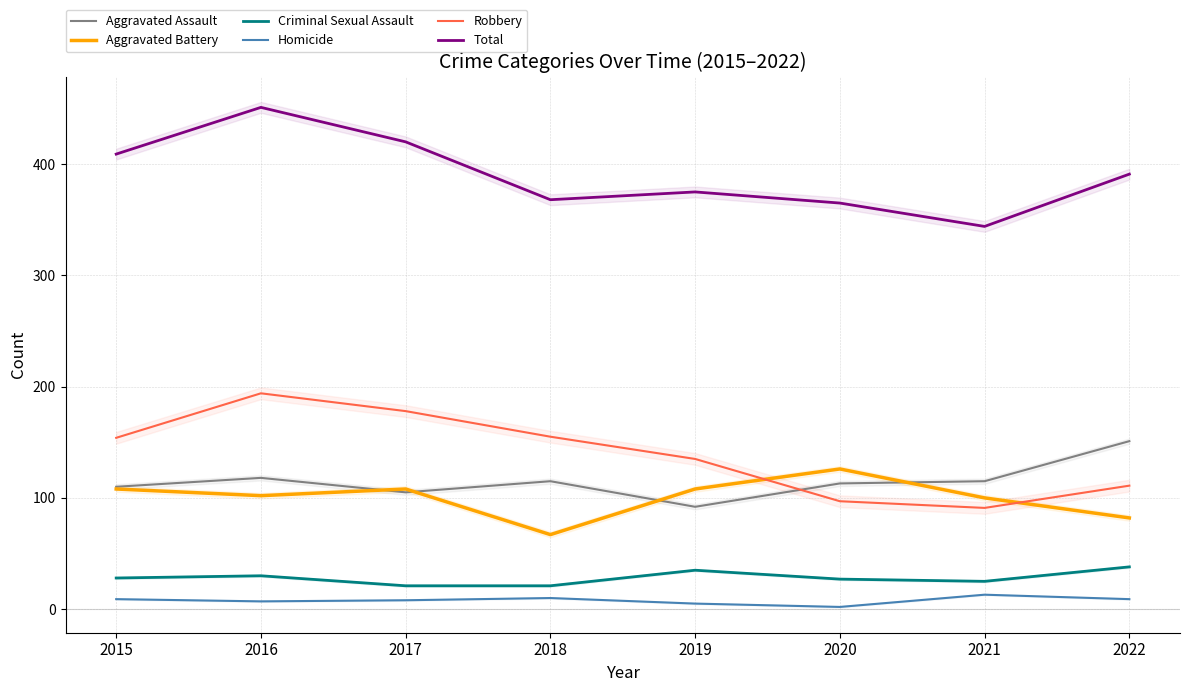

What is the sum of the Robbery values at 2015 and 2022?

265